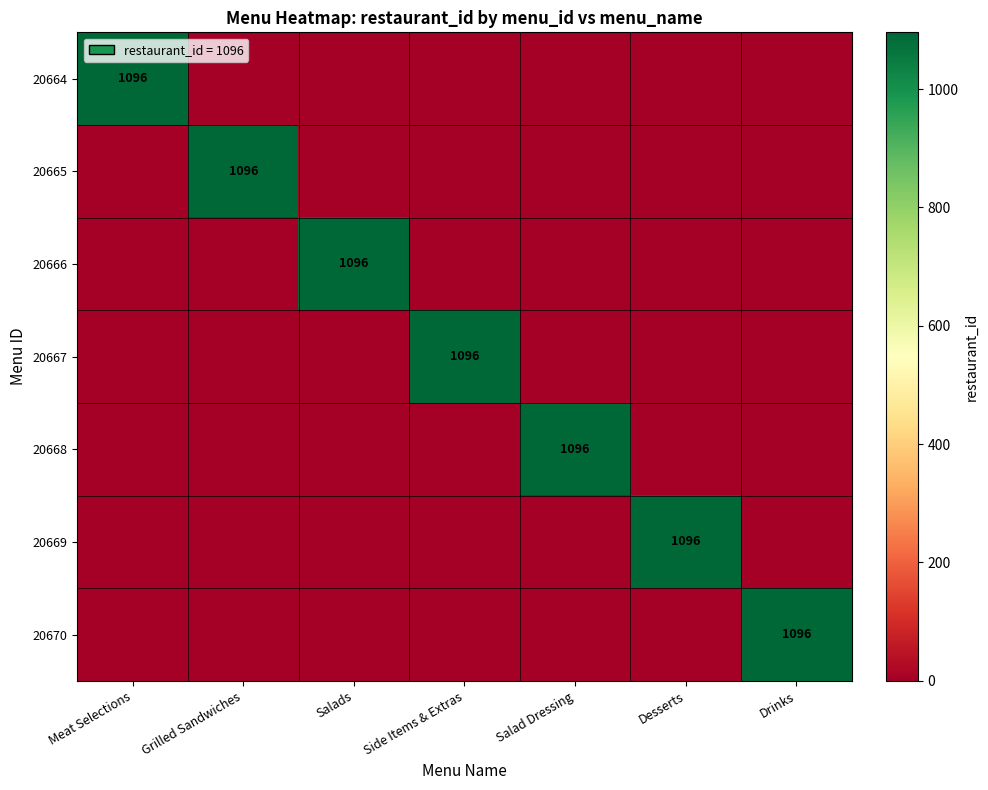

True or false: 20664 has a value of 1096 at Meat Selections.

True